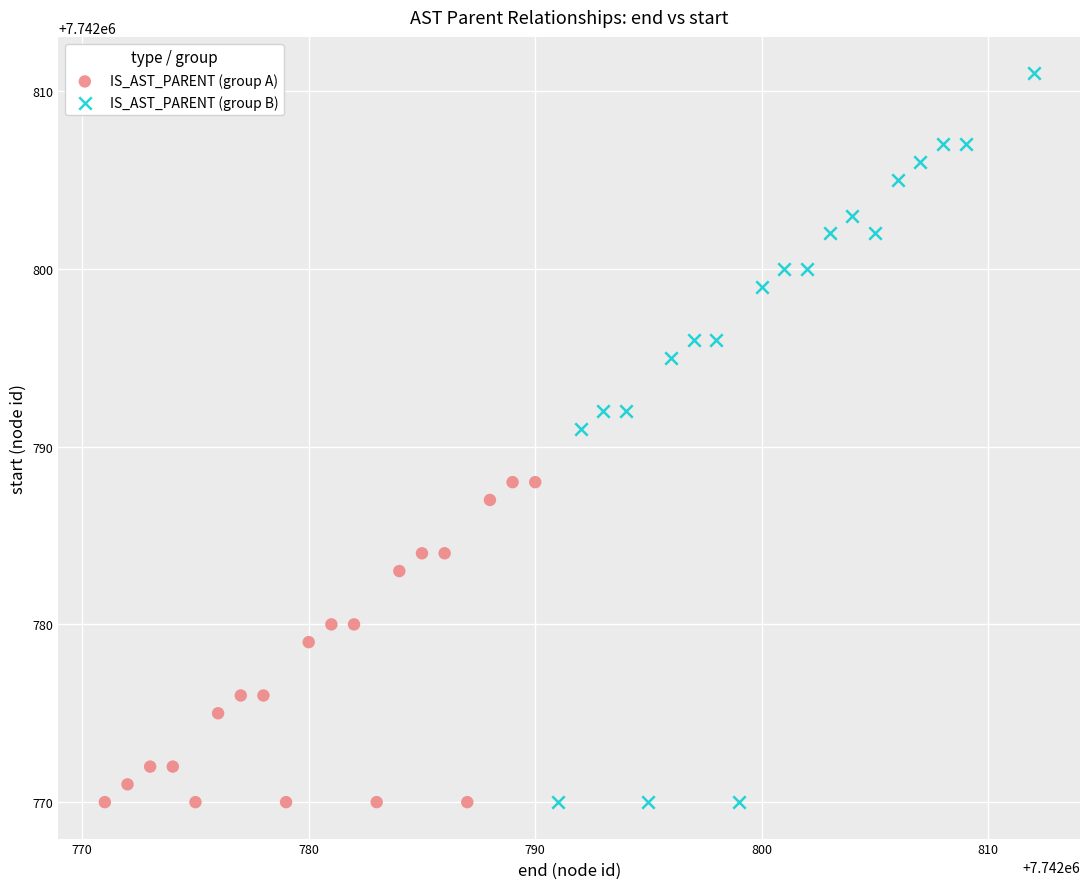

What are all the series names shown in the legend?

IS_AST_PARENT (group A), IS_AST_PARENT (group B)